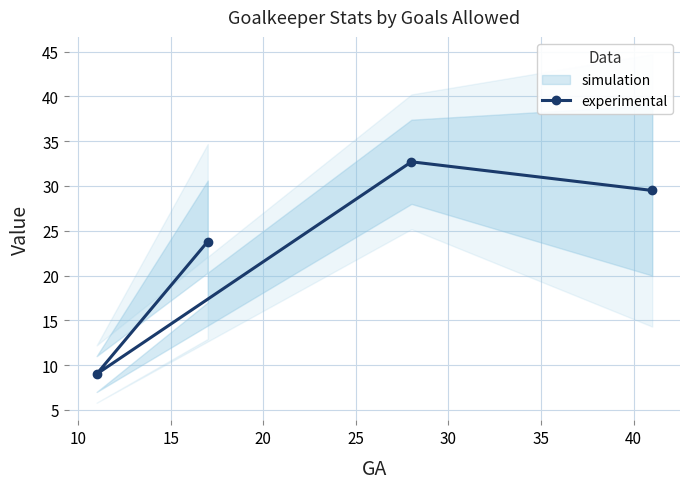

What is the value of the 3rd point from the left?

32.7